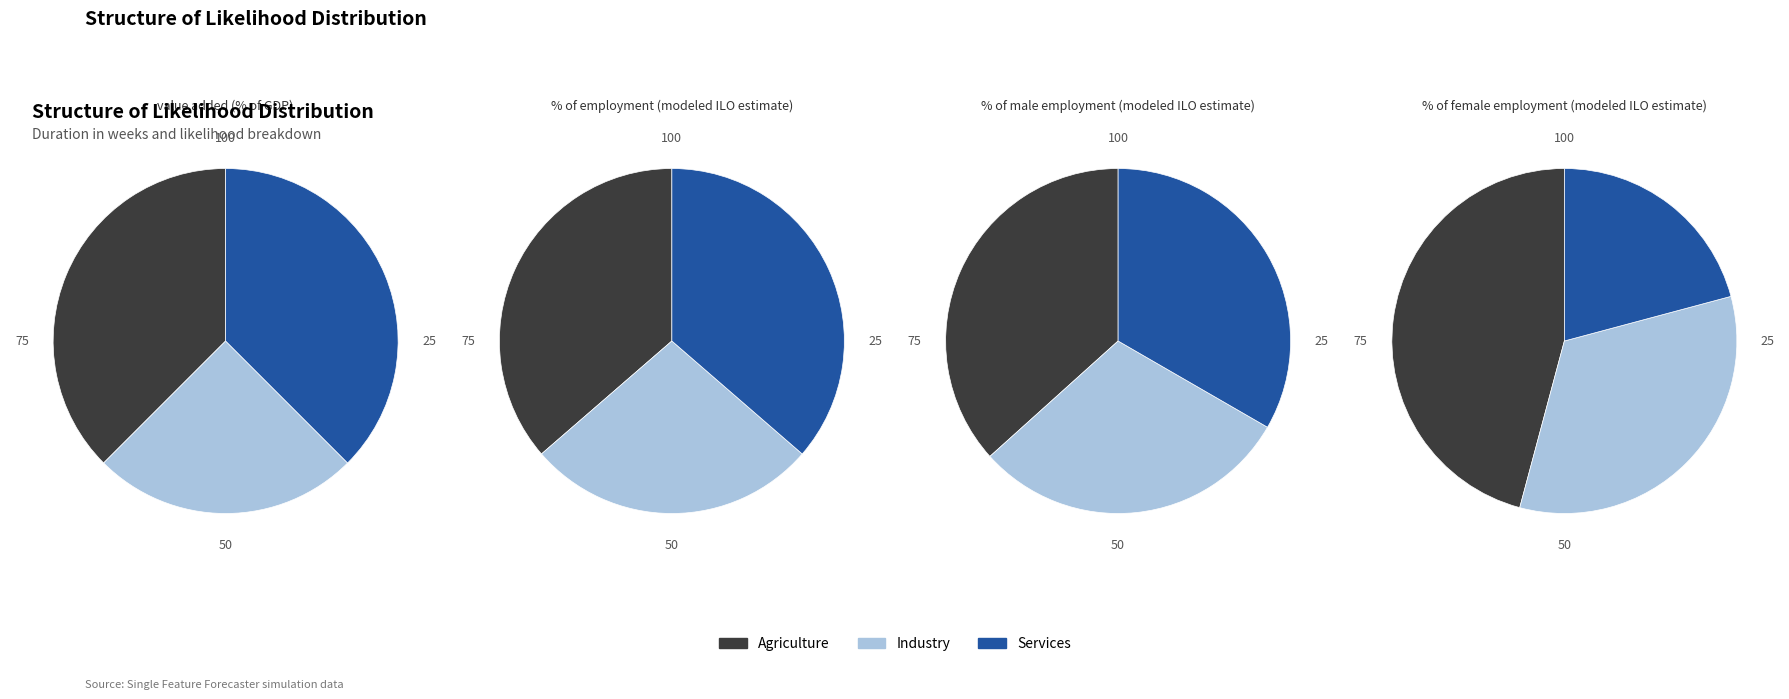

What percentage is the 2 slice, to the nearest percent?

22%